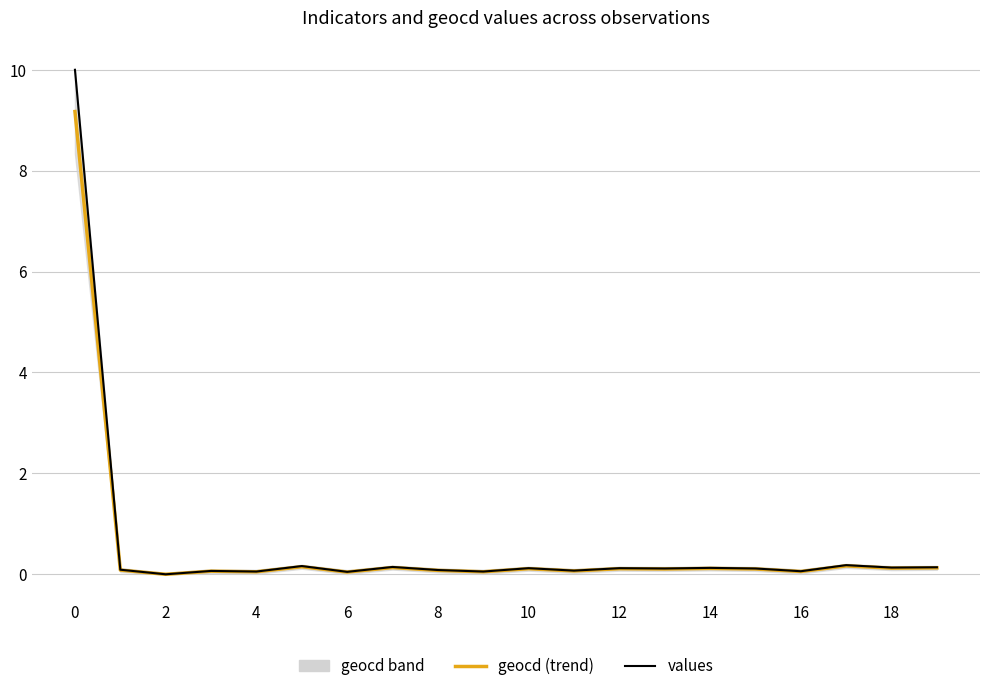

How many lines are shown in the chart?

2